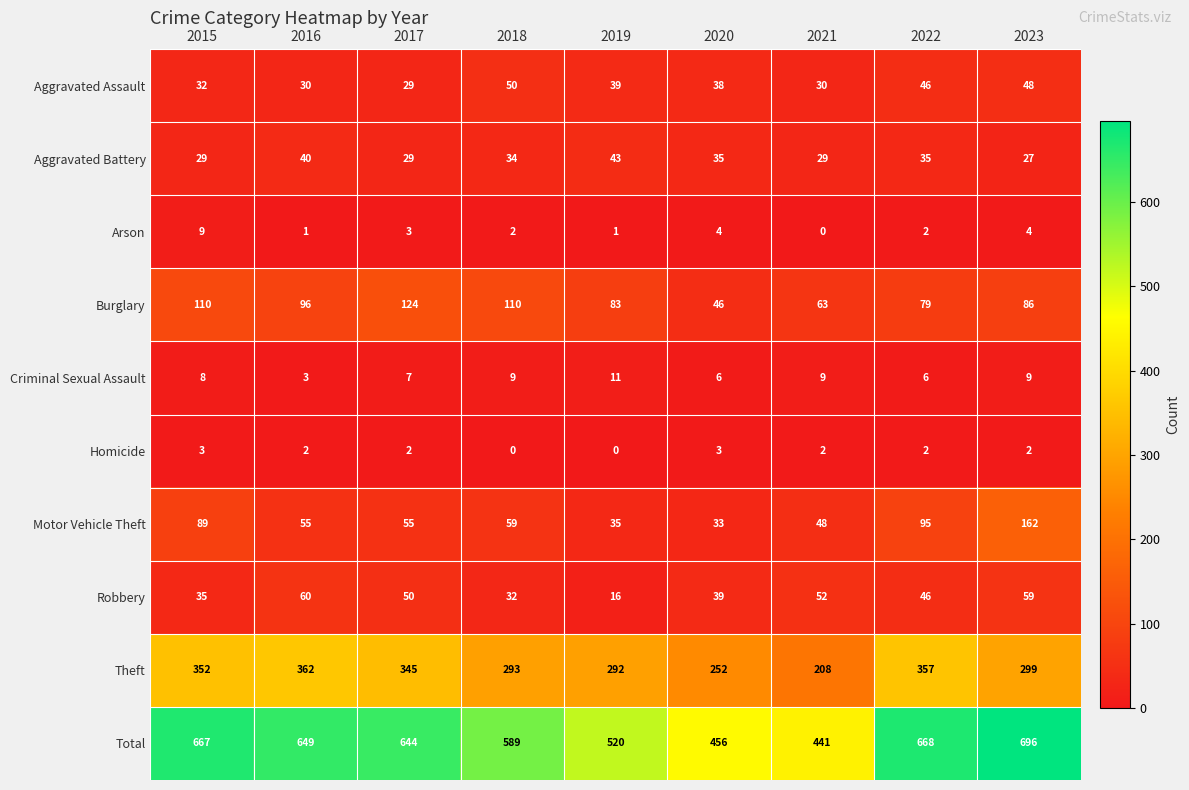

Which category has the lowest value in the Theft series?

2021